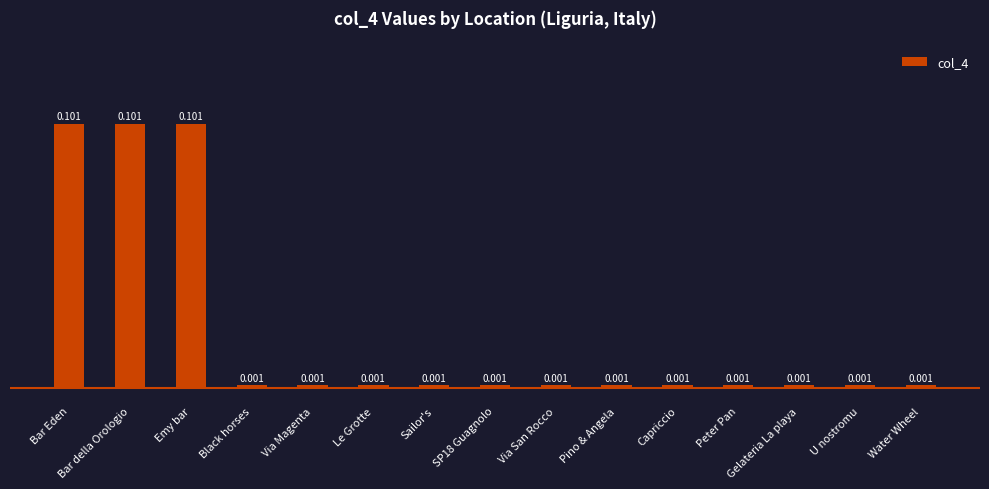

Does the chart contain any negative values?

No